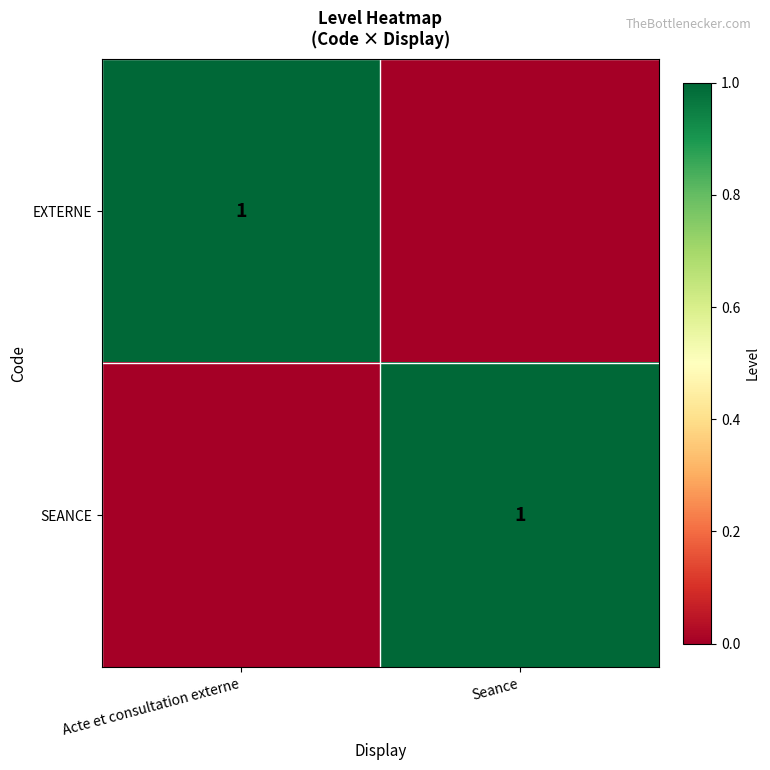

The EXTERNE series shows 1 at Acte et consultation externe. True or false?

True